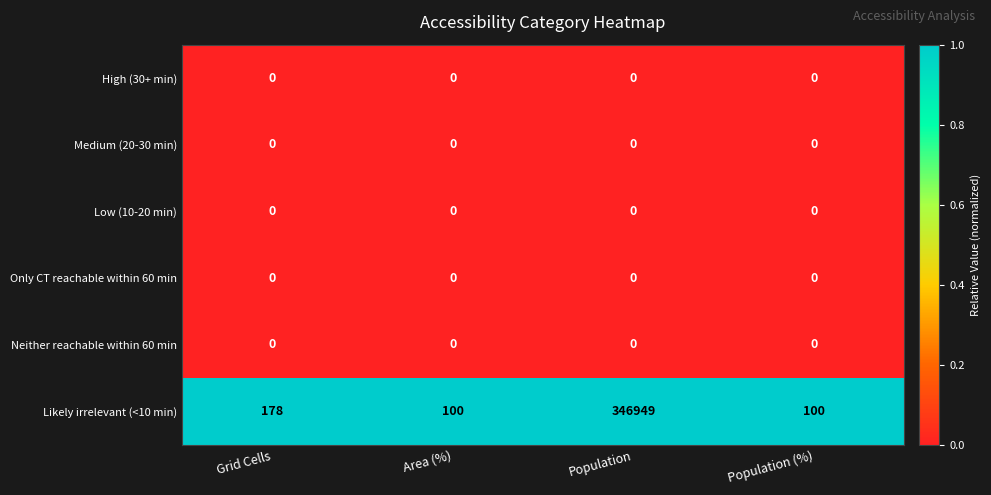

Reading left to right, list all the values displayed in this chart.

High (30+ min): Grid Cells=0	Area (%)=0	Population=0	Population (%)=0
Medium (20-30 min): Grid Cells=0	Area (%)=0	Population=0	Population (%)=0
Low (10-20 min): Grid Cells=0	Area (%)=0	Population=0	Population (%)=0
Only CT reachable within 60 min: Grid Cells=0	Area (%)=0	Population=0	Population (%)=0
Neither reachable within 60 min: Grid Cells=0	Area (%)=0	Population=0	Population (%)=0
Likely irrelevant (<10 min): Grid Cells=178	Area (%)=100	Population=346949	Population (%)=100